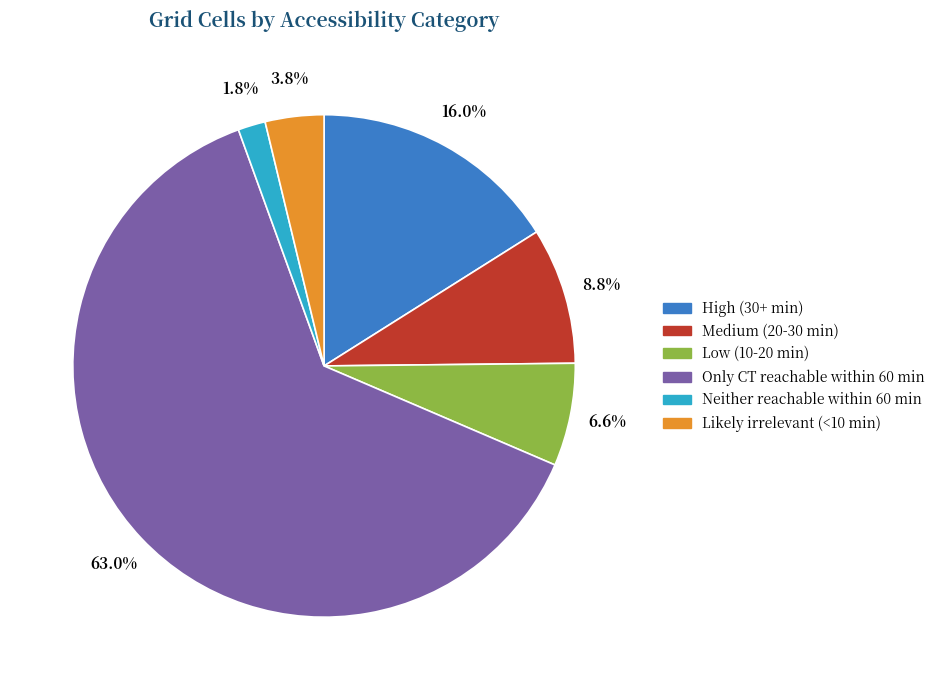

What portion of the pie excludes Only CT reachable within 60 min?

37.0%